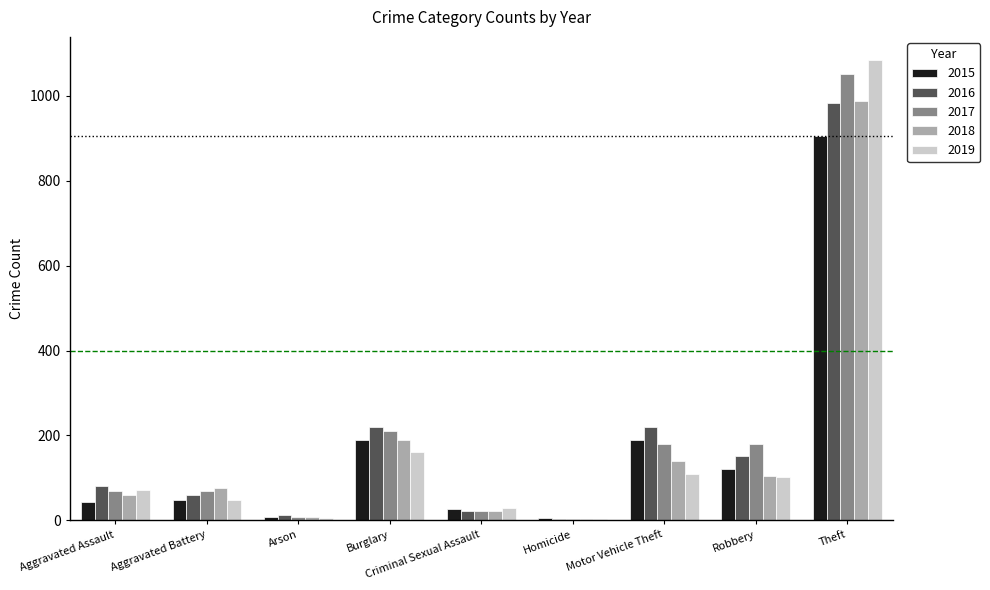

The 2016 series shows 80 at Aggravated Assault. True or false?

True